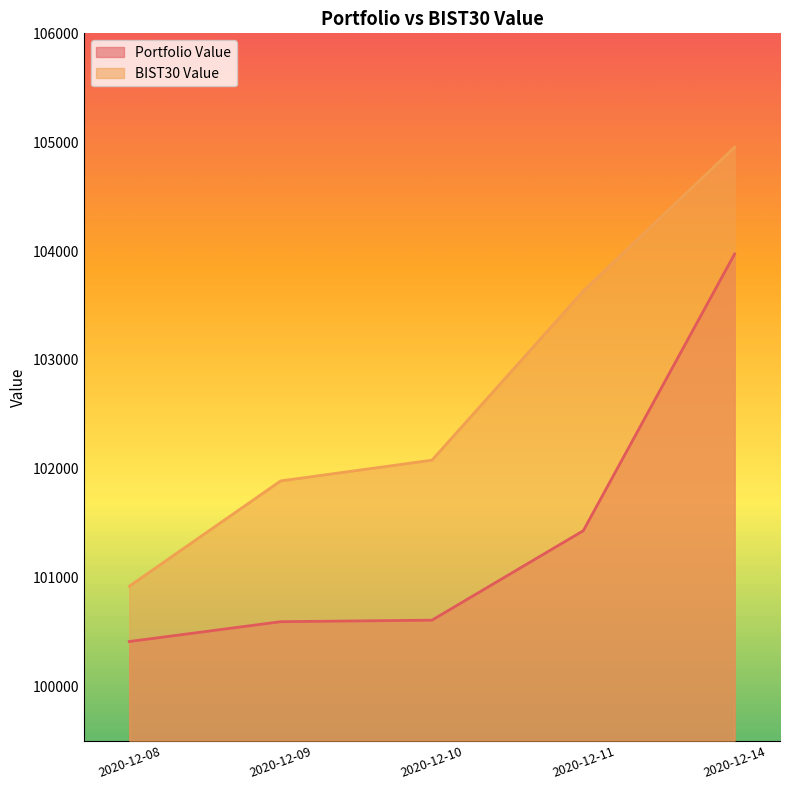

Reading left to right, transcribe all the data shown in this chart.

Portfolio Value: 2020-12-08=100412.0	2020-12-09=100594.2	2020-12-10=100608.1	2020-12-11=101430.0	2020-12-14=103972.7
BIST30 Value: 2020-12-08=100919.9	2020-12-09=101887.4	2020-12-10=102078.2	2020-12-11=103631.8	2020-12-14=104953.7